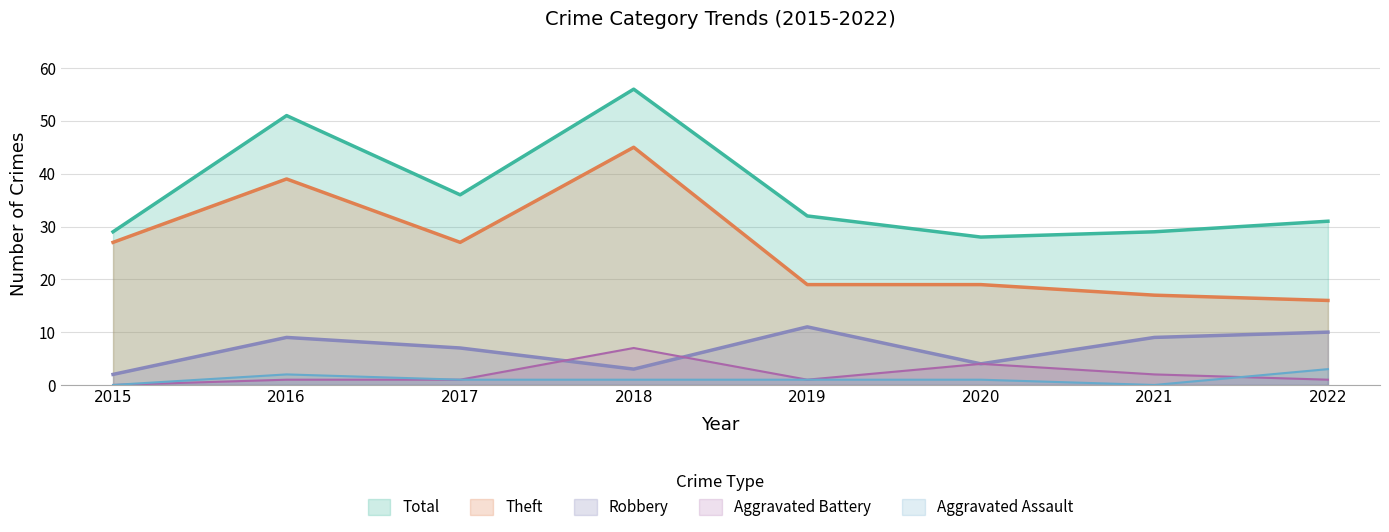

List the labels in order of Aggravated Assault value, smallest first.

2015, 2021, 2017, 2018, 2019, 2020, 2016, 2022